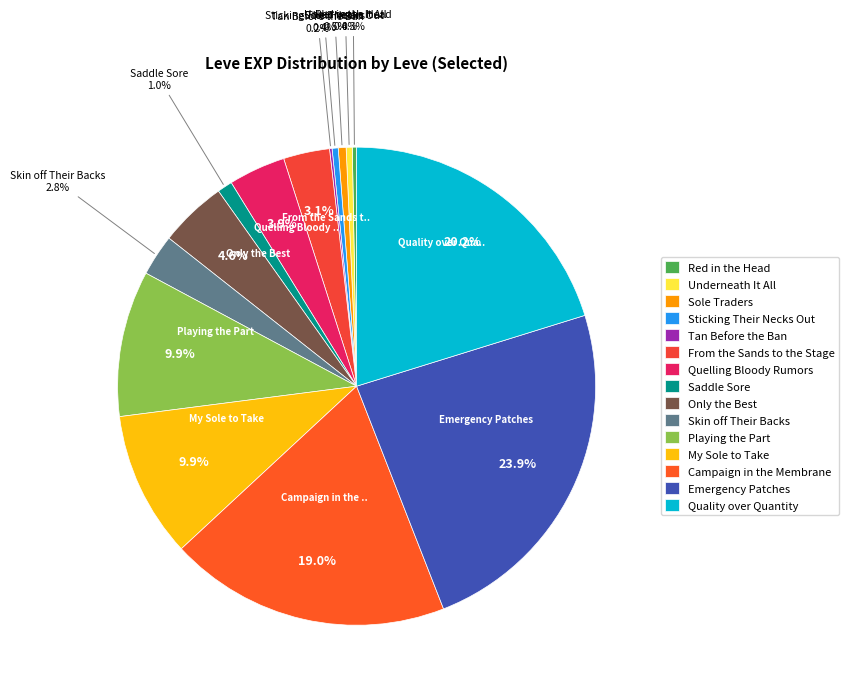

Which slice is the largest?

Emergency Patches